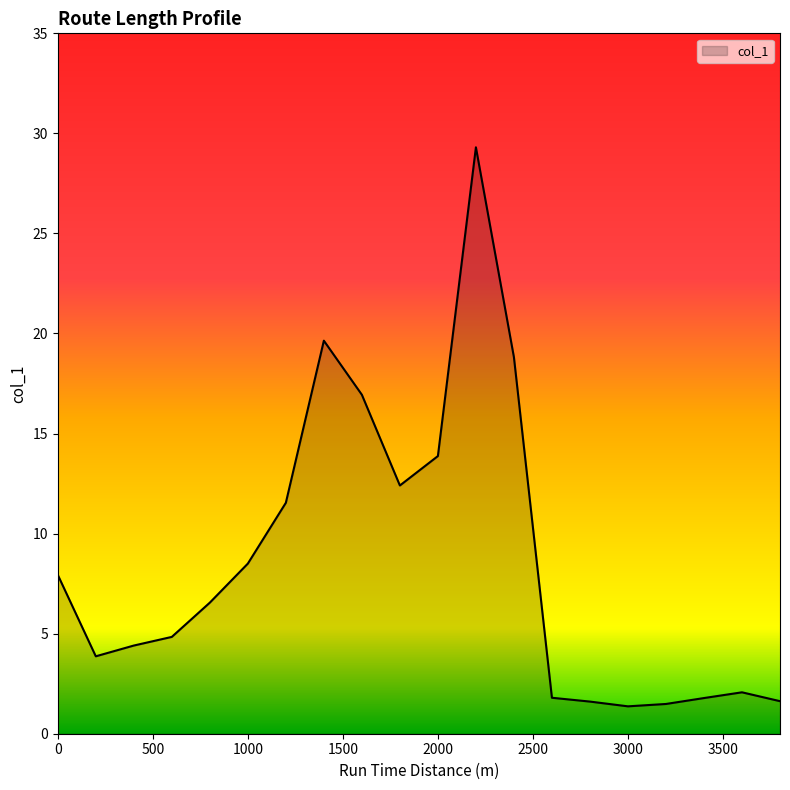

What is the maximum value shown in the chart?

29.3